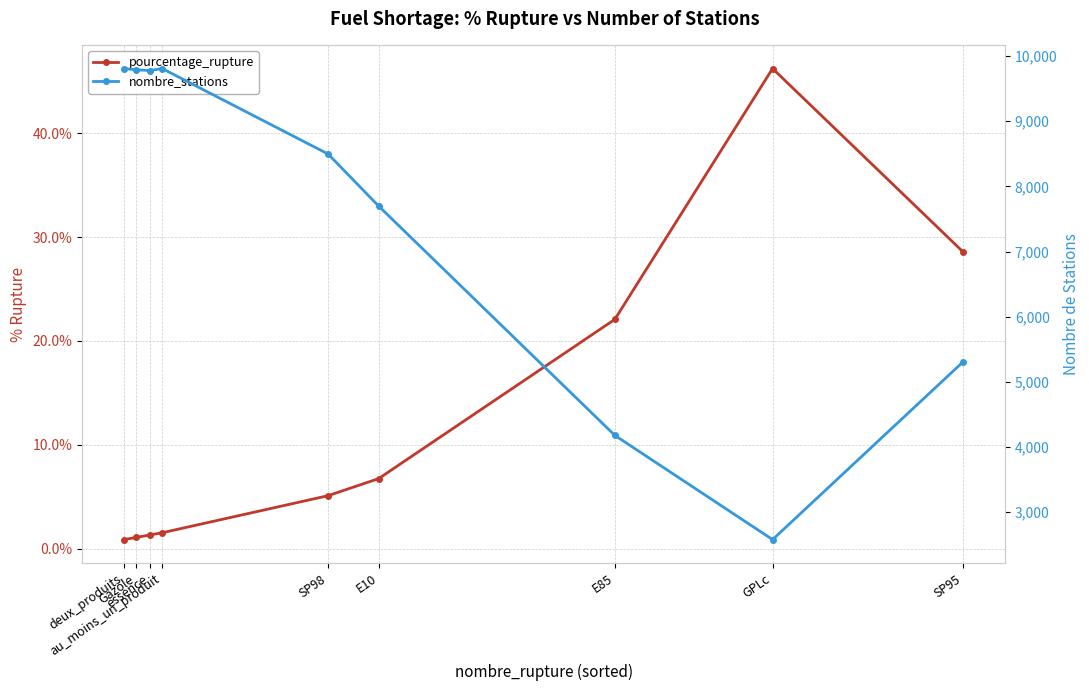

Rank the series by their maximum value, from highest to lowest.

nombre_stations, pourcentage_rupture